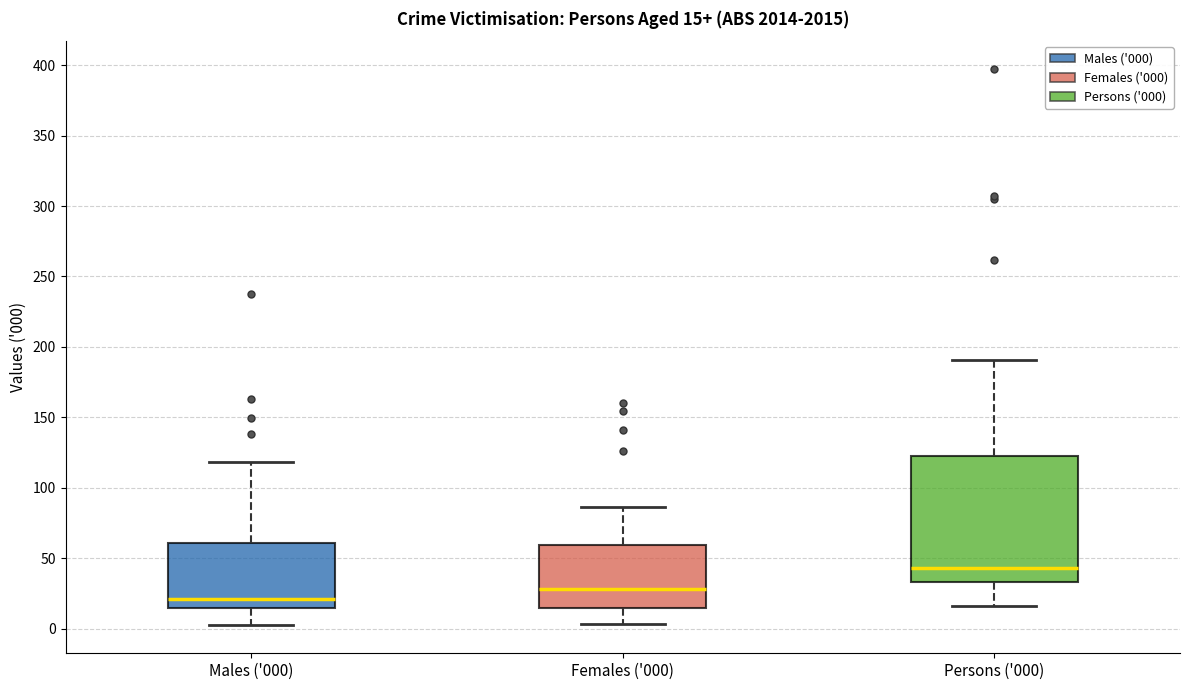

Which box's median line is the lowest?

Males ('000)